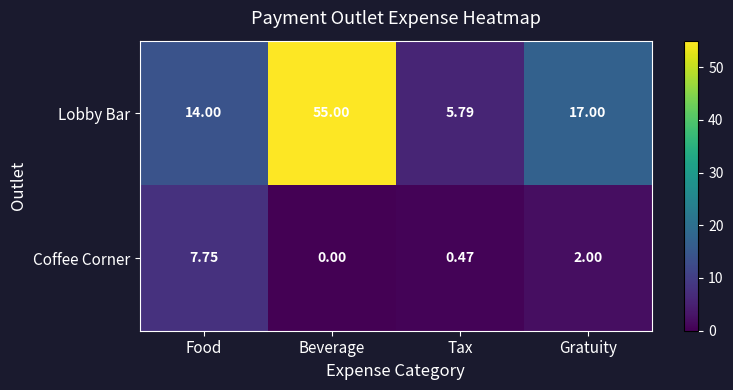

At which category is the sum across all series the highest?

Beverage